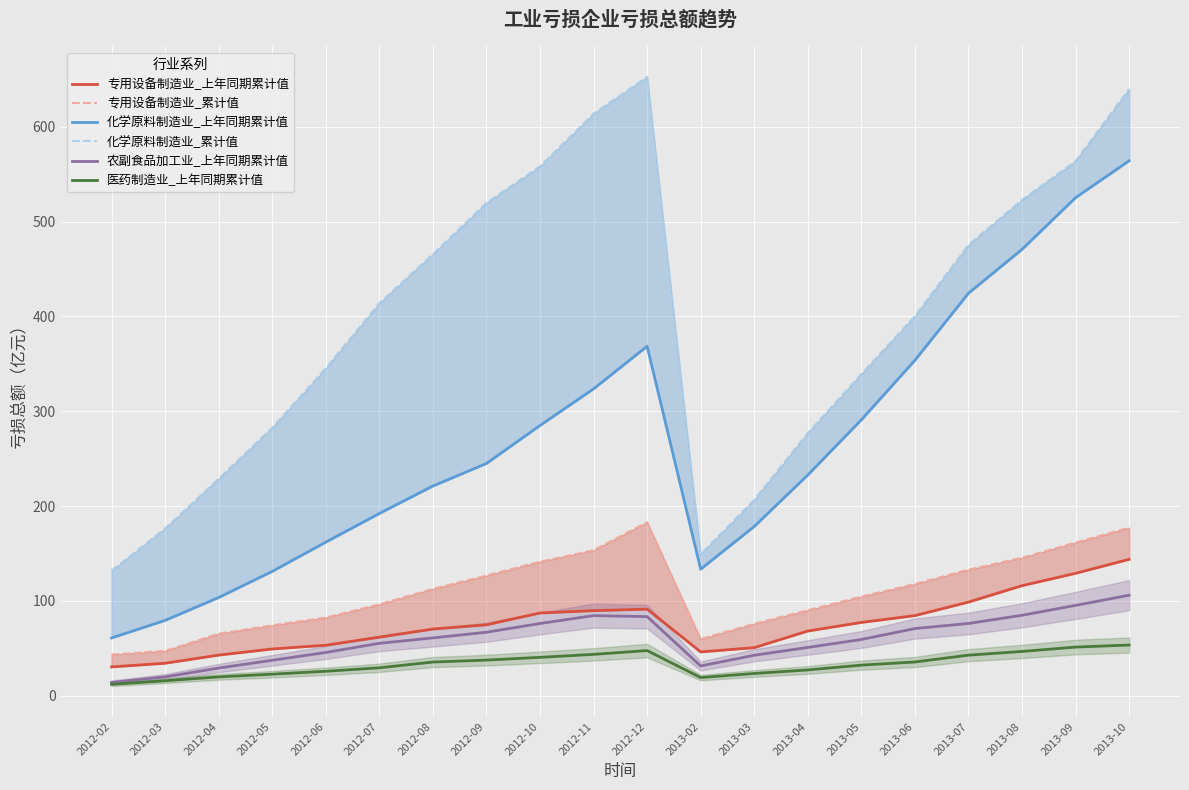

What is the sum of the 医药制造业_上年同期累计值 values at 2013-02 and 2013-10?

72.8